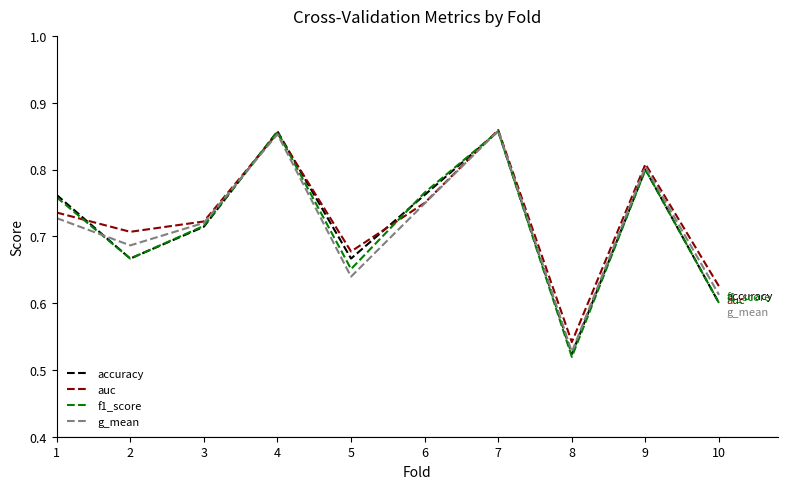

What are all the series names shown in the legend?

accuracy, auc, f1_score, g_mean